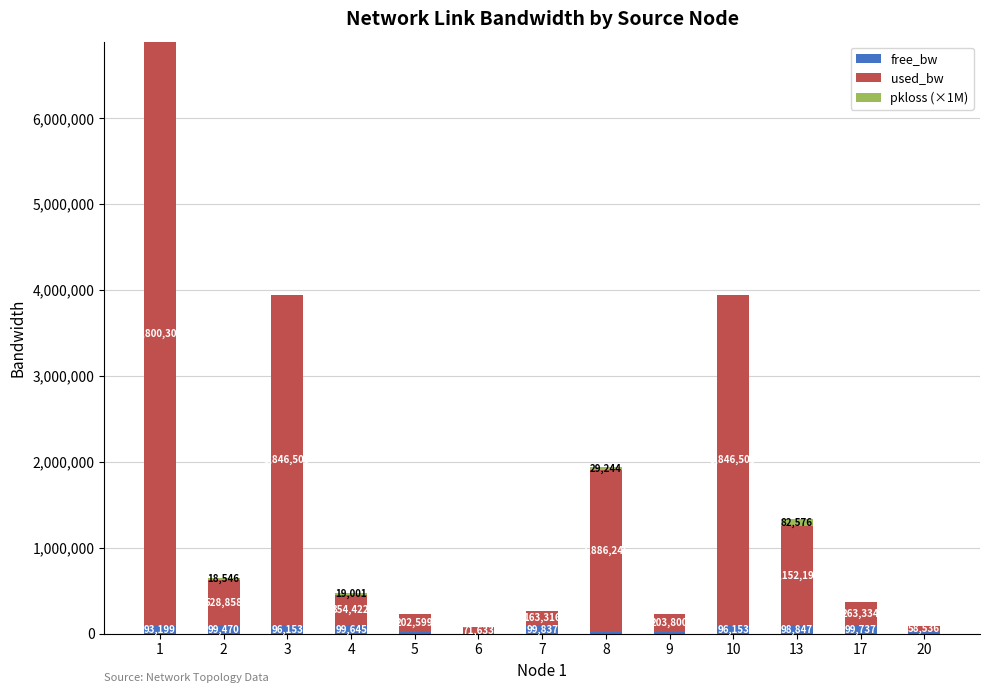

What value does the free_bw series have at 2?

99470.0